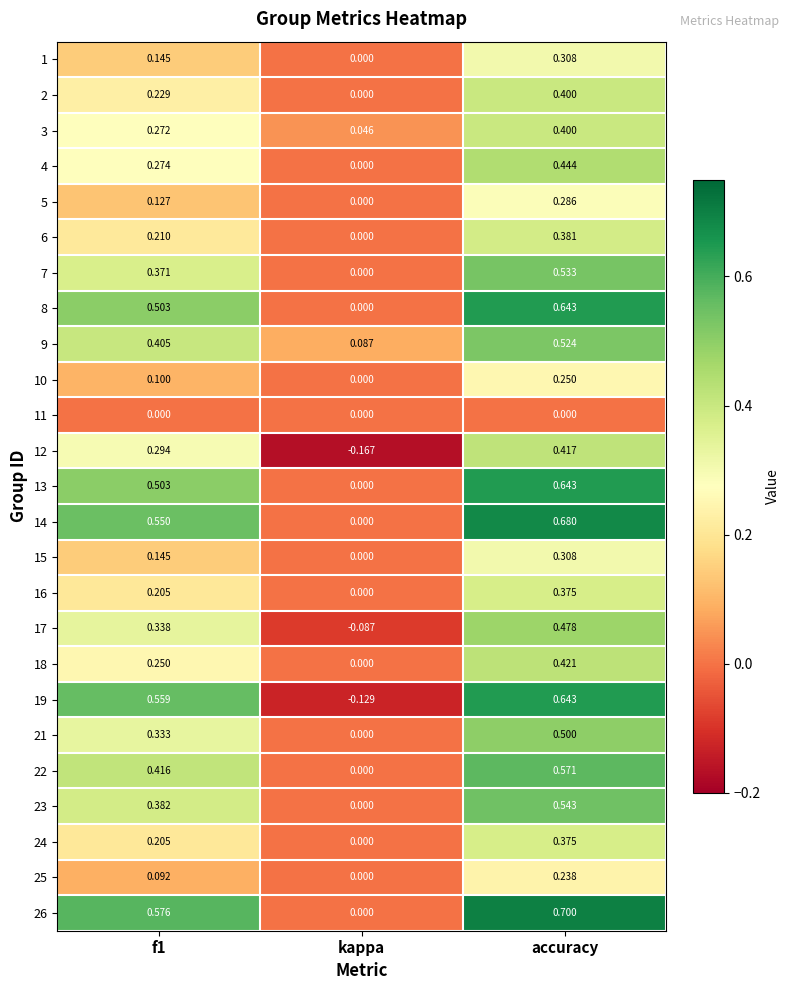

Where is 5 nearest to the value 0?

kappa